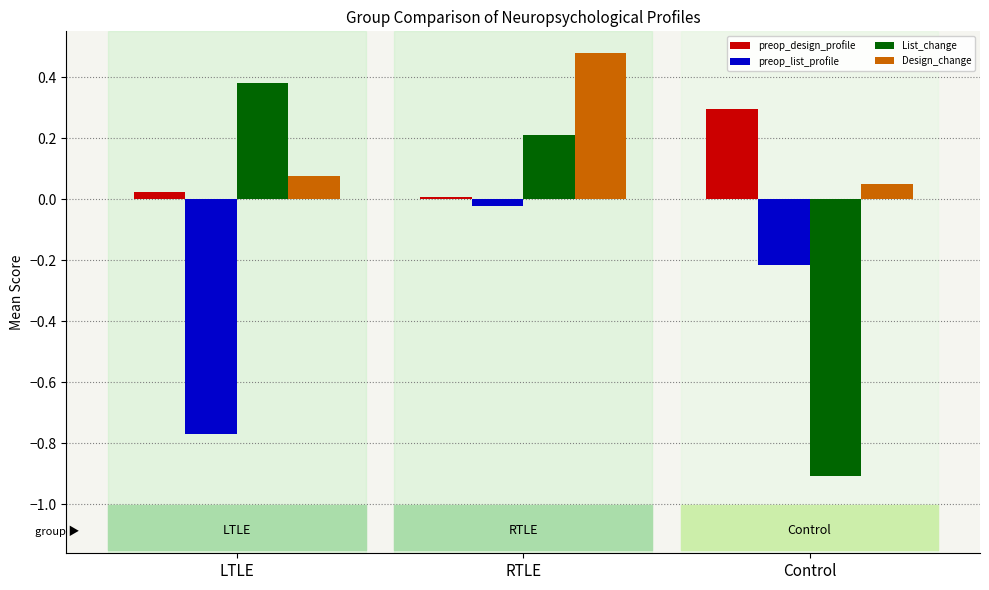

Is the value of List_change at Control greater than the value of preop_list_profile at Control?

No